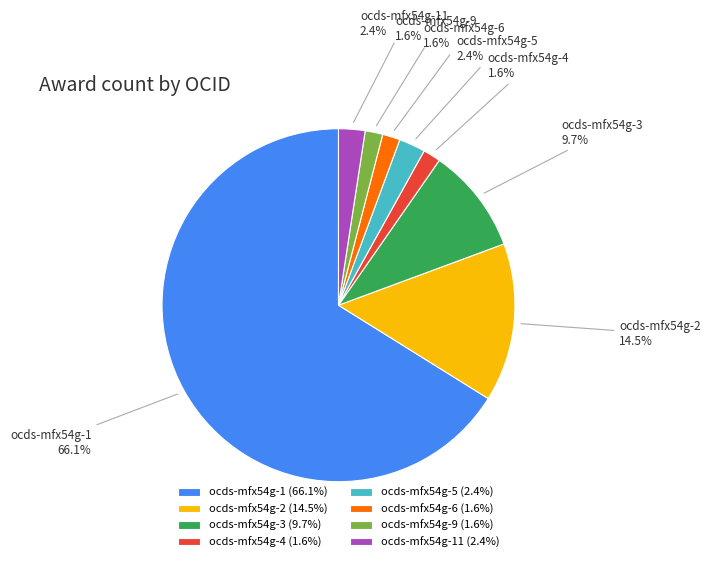

The ocds-mfx54g-3 slice represents 18% of the pie. True or false?

False